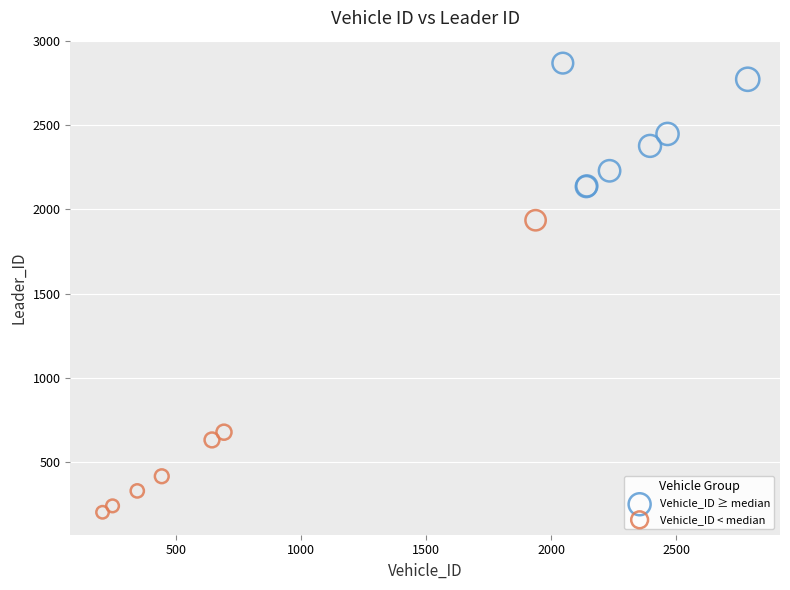

Which series reaches the maximum Y coordinate?

Vehicle_ID ≥ median